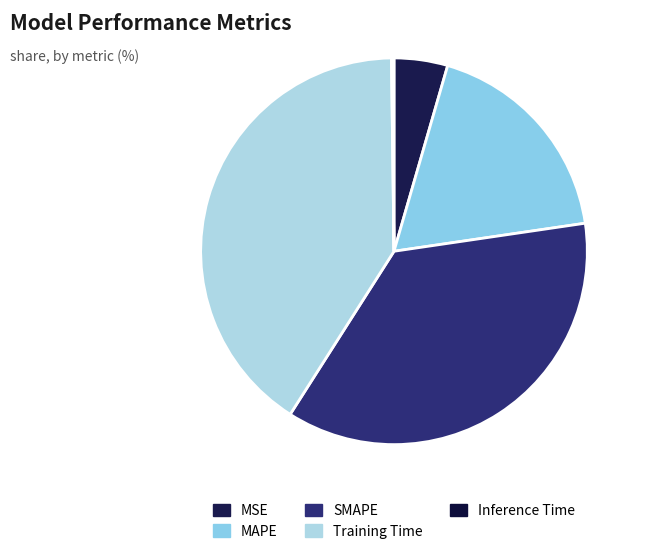

Does Training Time account for over 50% of the chart?

No